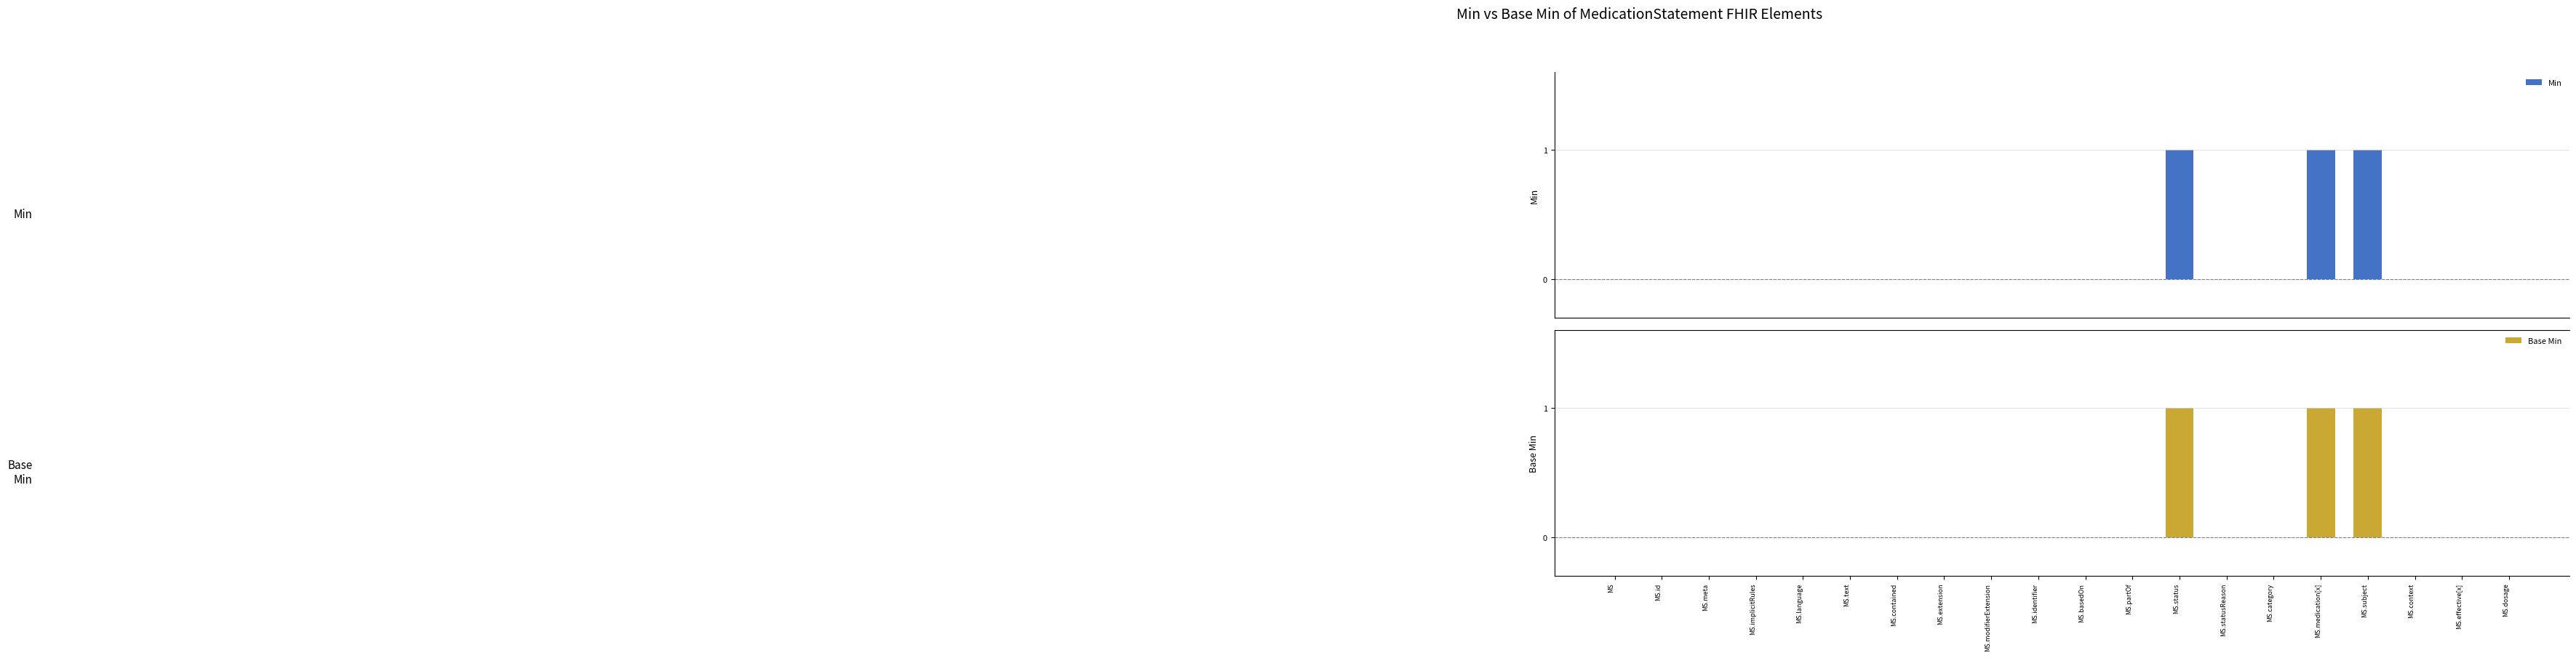

At how many categories does at least one series exceed 0?

3